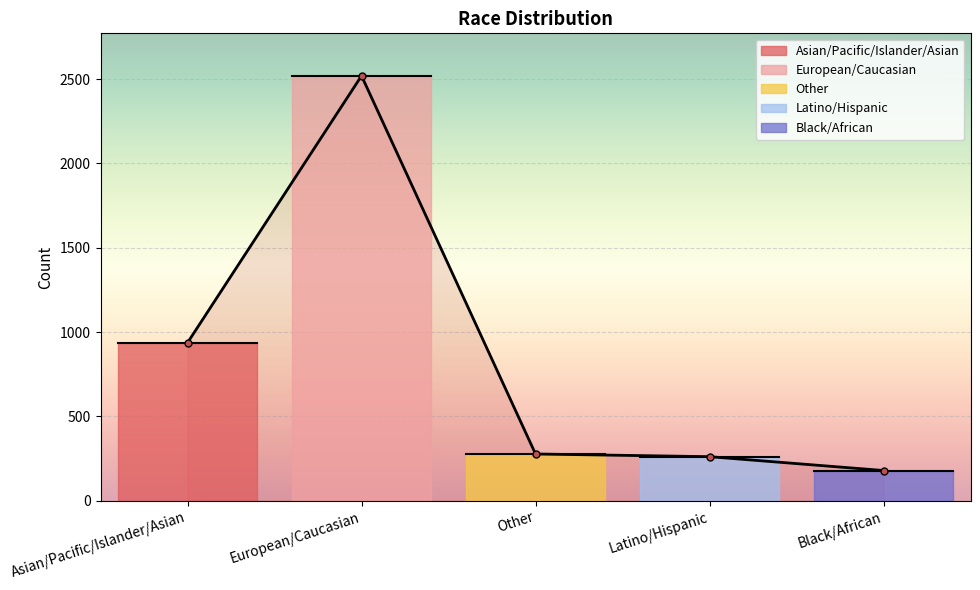

What is the average value?

835